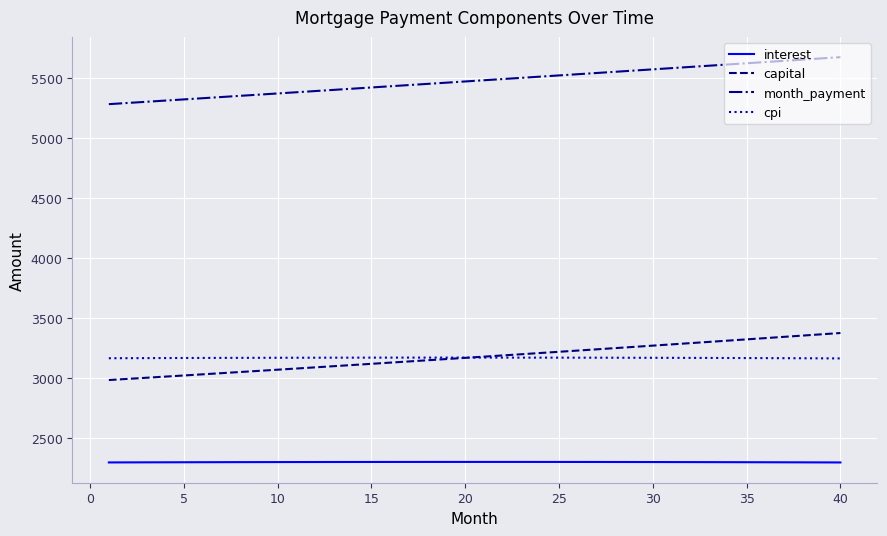

List the series in order of their peak value, highest first.

month_payment, capital, cpi, interest